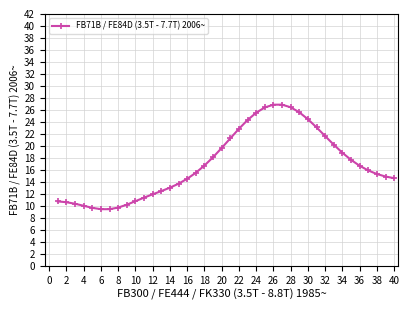

What is the value of the 27th point from the left?

26.9